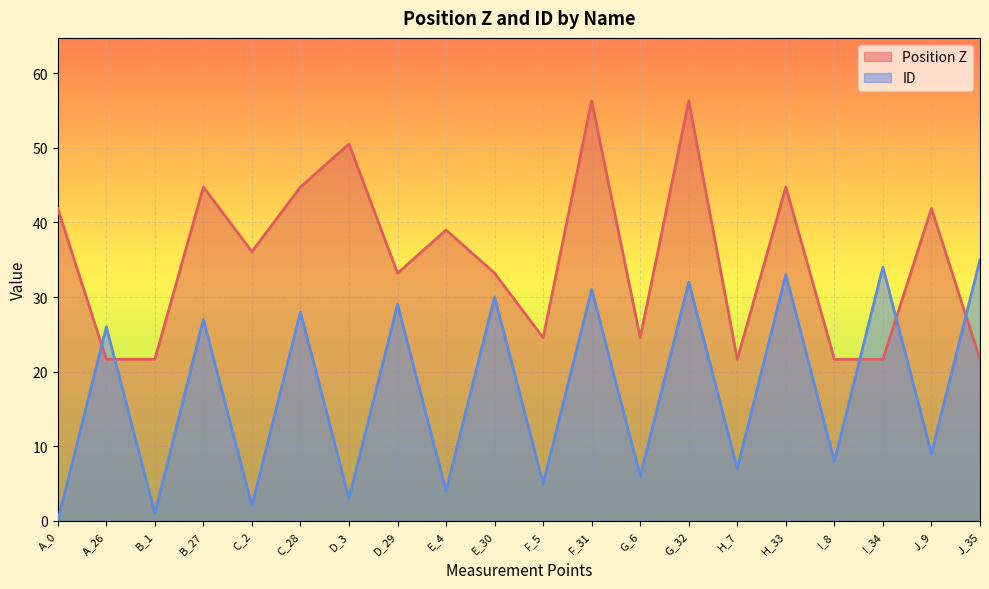

Which series changed the most between C_28 and J_9?

ID